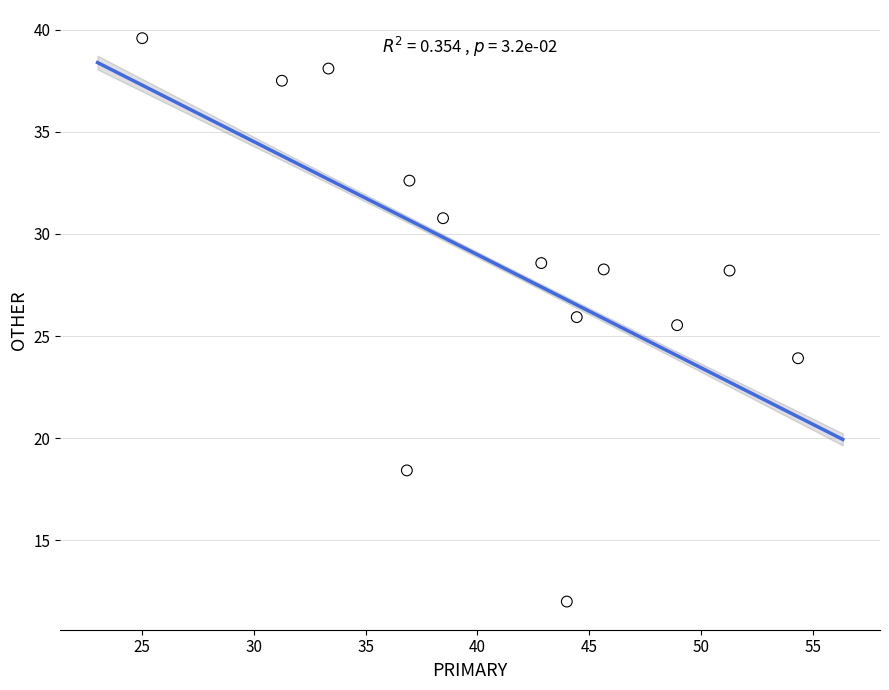

What is the range of Y values (max minus min)?

27.6